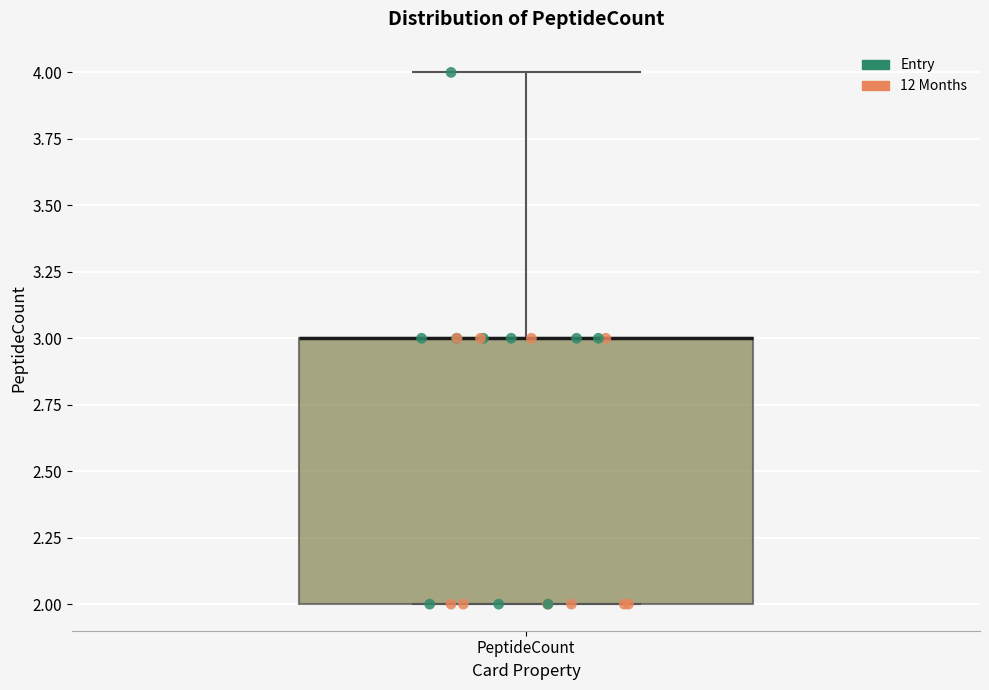

Transcribe this box plot: give where the median line is, the range the box spans, and where the two whiskers end, as read against the y-axis. The values are not printed on the chart, so give them approximately, as read against the axis.

median 3 (drawn on the box's upper edge), box 2 to 3, whiskers 2 to 4